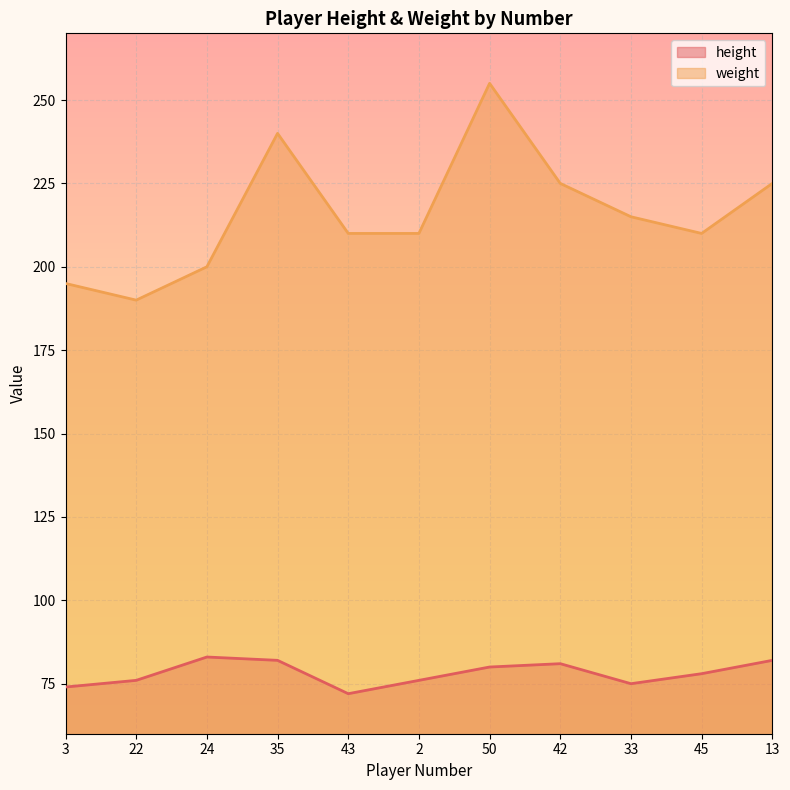

Between 33 and 13, which series saw the biggest shift?

weight